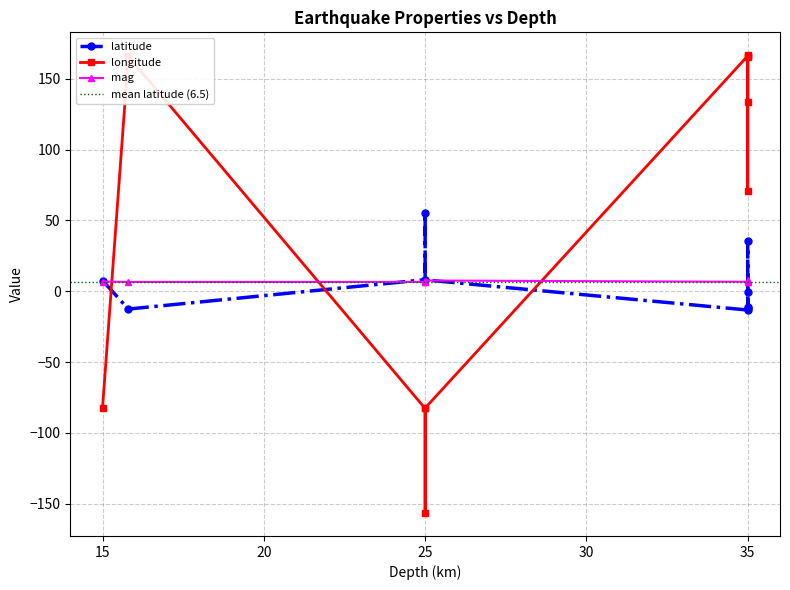

Reading right to left, extract all data points from this chart.

latitude: 8.0	7.6	-11.9	-12.6	-0.8	-13.3	-11.1	8.2	35.7	55.6
longitude: -82.5	-82.3	166.7	165.9	133.4	166.3	165.5	-82.8	70.7	-156.7
mag: 7.6	6.9	7.8	6.6	7.0	6.7	7.1	6.6	6.6	6.6